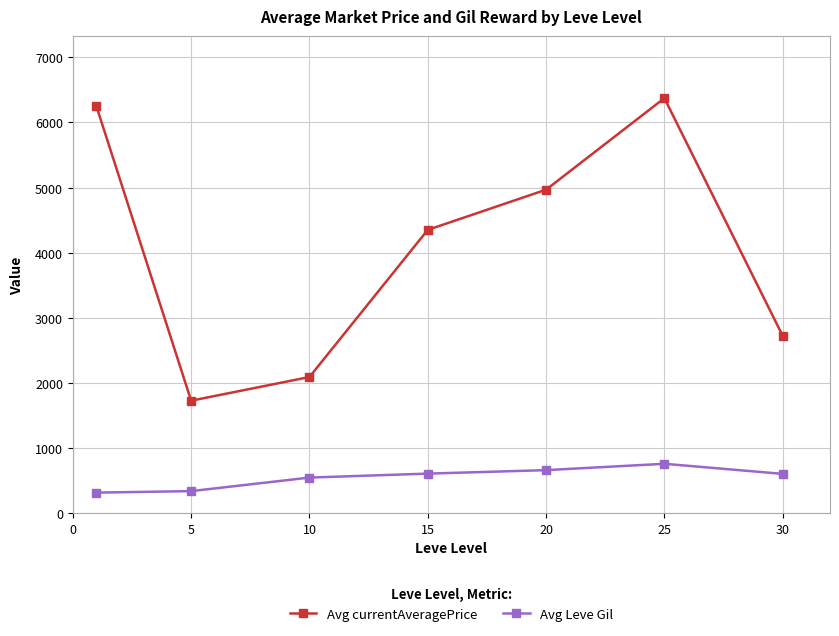

True or false: Avg Leve Gil has more than 2 interior local peaks.

False